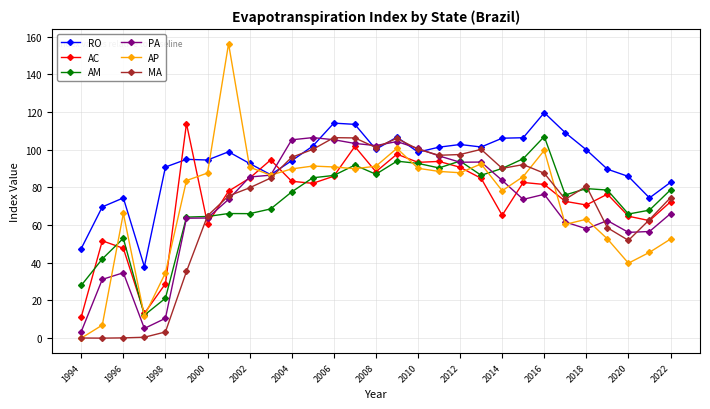

Which series has the widest spread of values?

AP